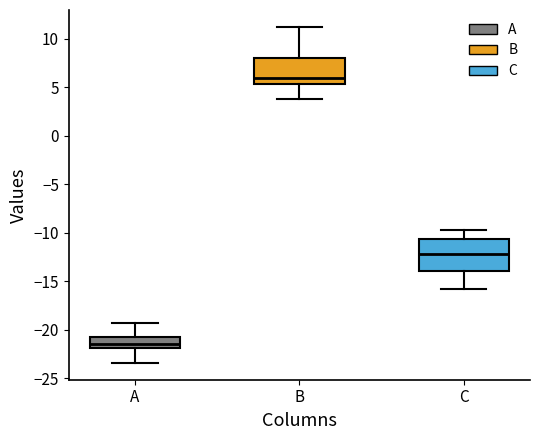

Reading left to right, read every box against the y-axis: the position of its median line, the range the box covers, and the ends of its whiskers. The values are not printed on the chart, so give them approximately, as read against the axis.

A: median -21.5, box -22.0 to -20.5, whiskers -23.5 to -19.0
B: median 6.0, box 5.5 to 8.0, whiskers 4.0 to 11.0
C: median -12.0, box -14.0 to -10.5, whiskers -16.0 to -10.0